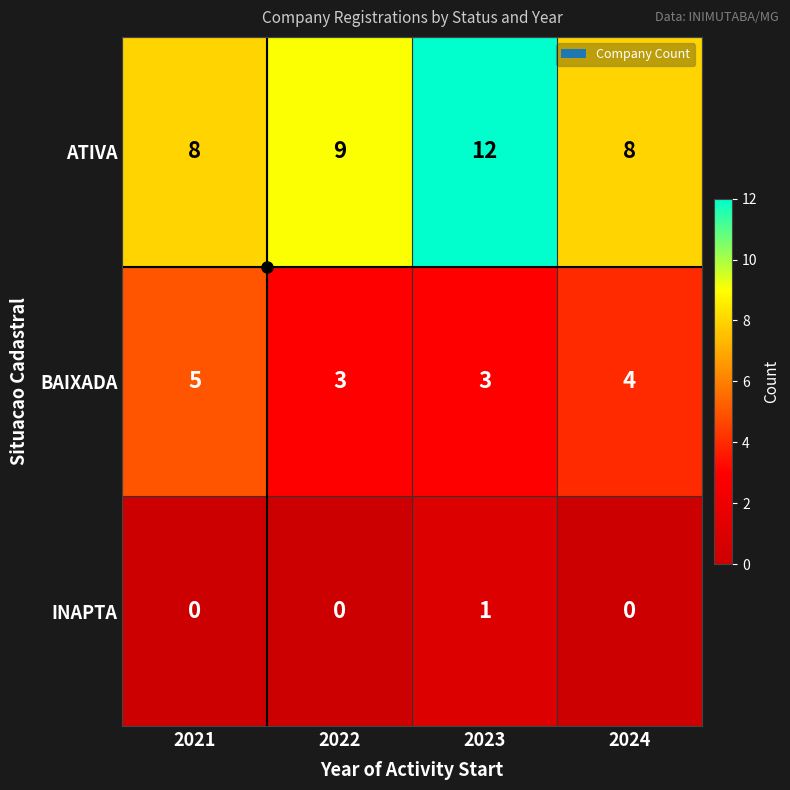

How many categories are shown in the chart?

4